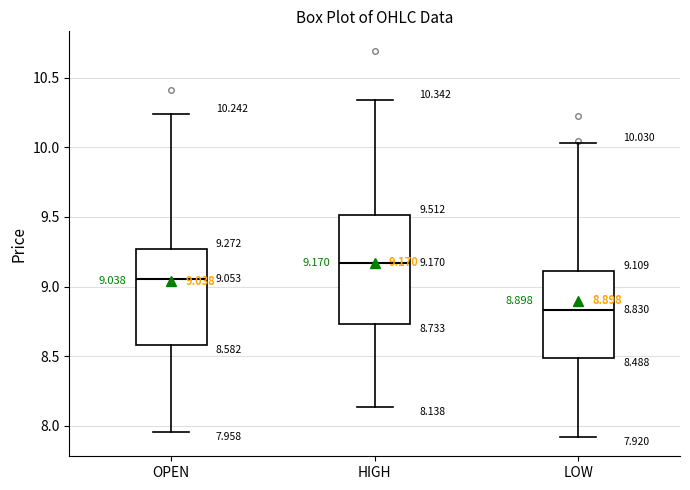

Which box's median line is the lowest?

LOW